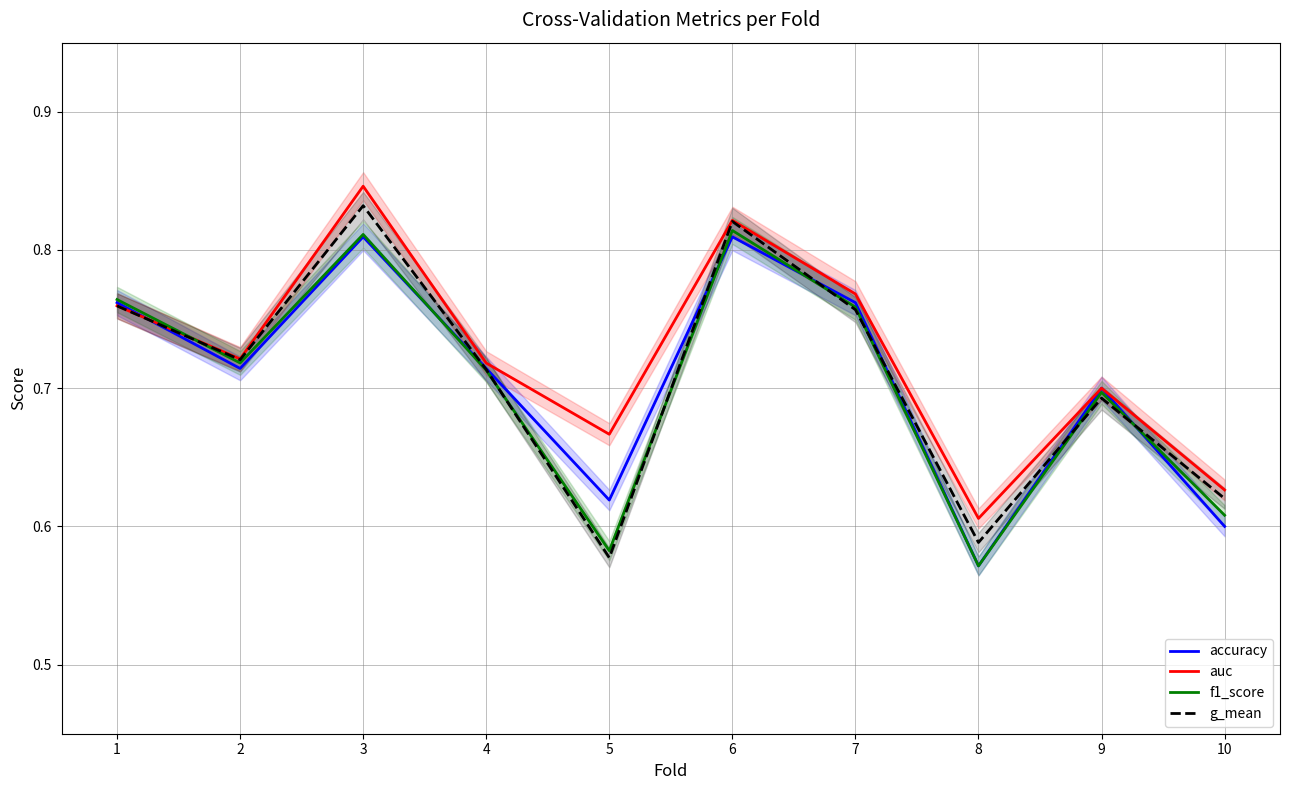

What is the smallest value displayed?

0.6